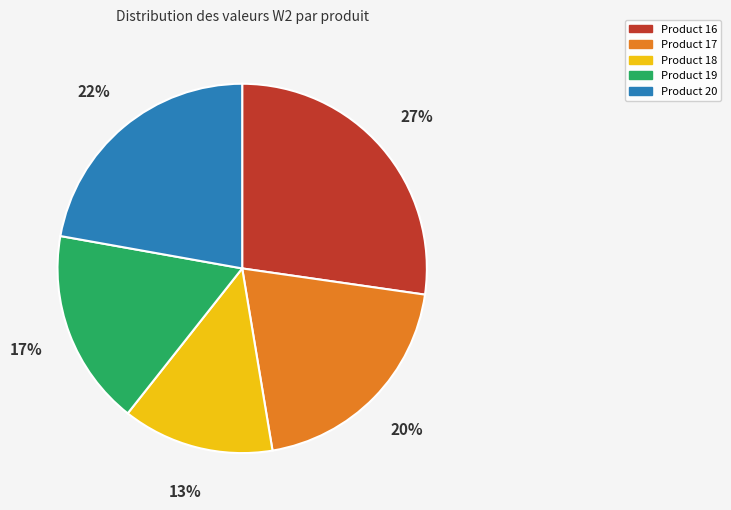

To the nearest percent, what is the combined percentage of Product 18 and Product 20?

35%